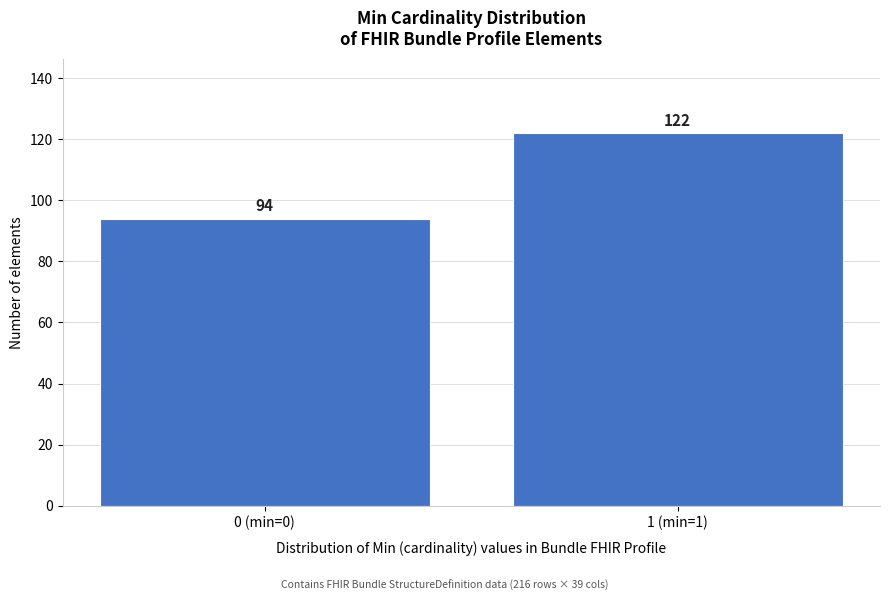

Reading left to right, extract all data points from this chart.

0 (min=0)=94	1 (min=1)=122